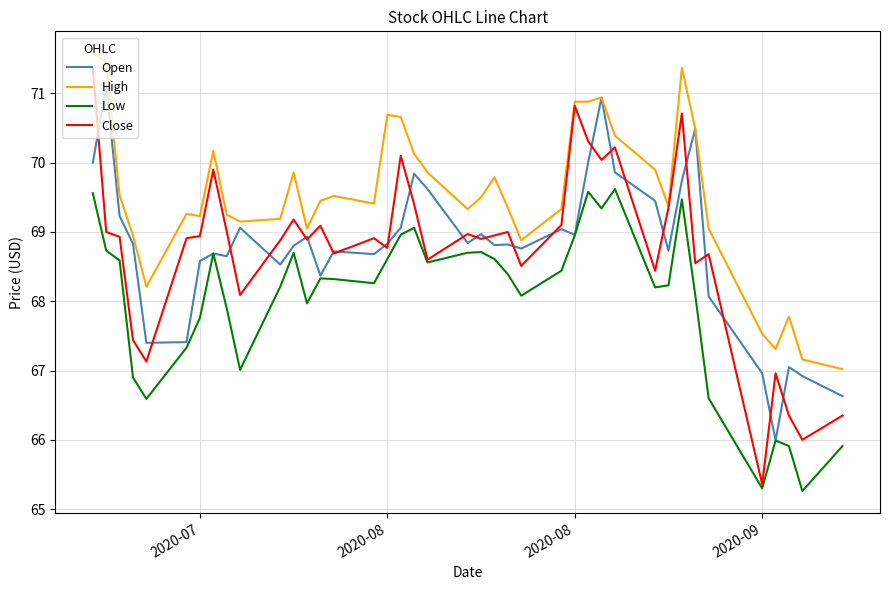

Which series has the widest spread of values?

Close